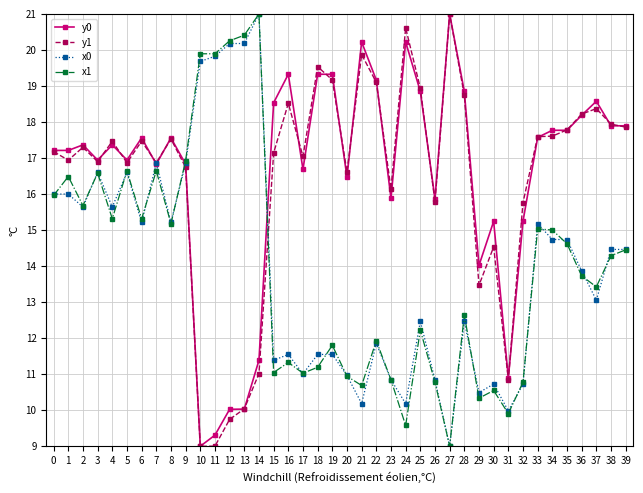

At which category does x0 reach its first local valley?

2